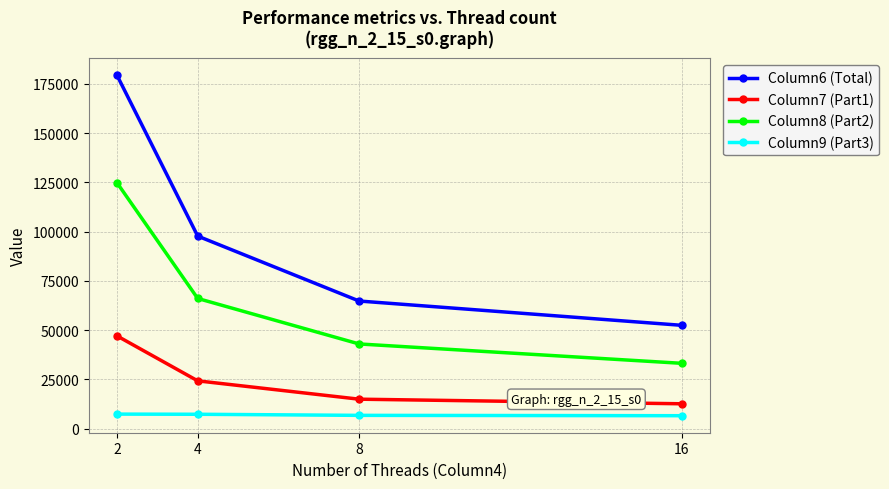

Count the number of data series in this chart.

4